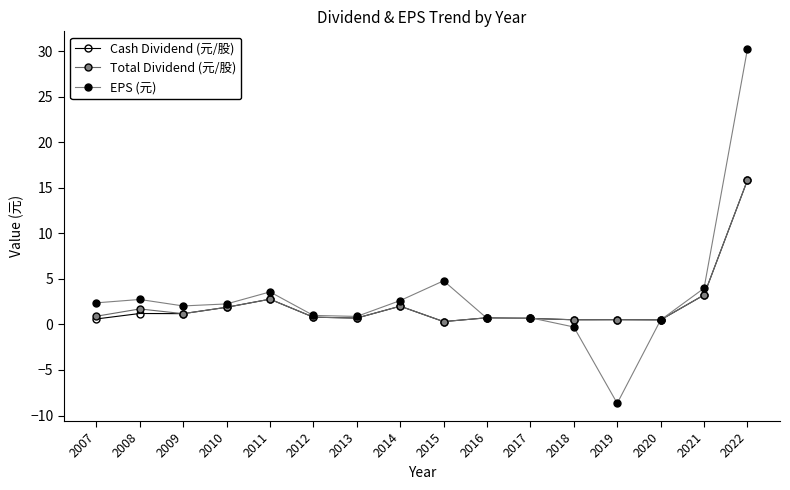

What is the maximum value for Cash Dividend (元/股)?

15.8